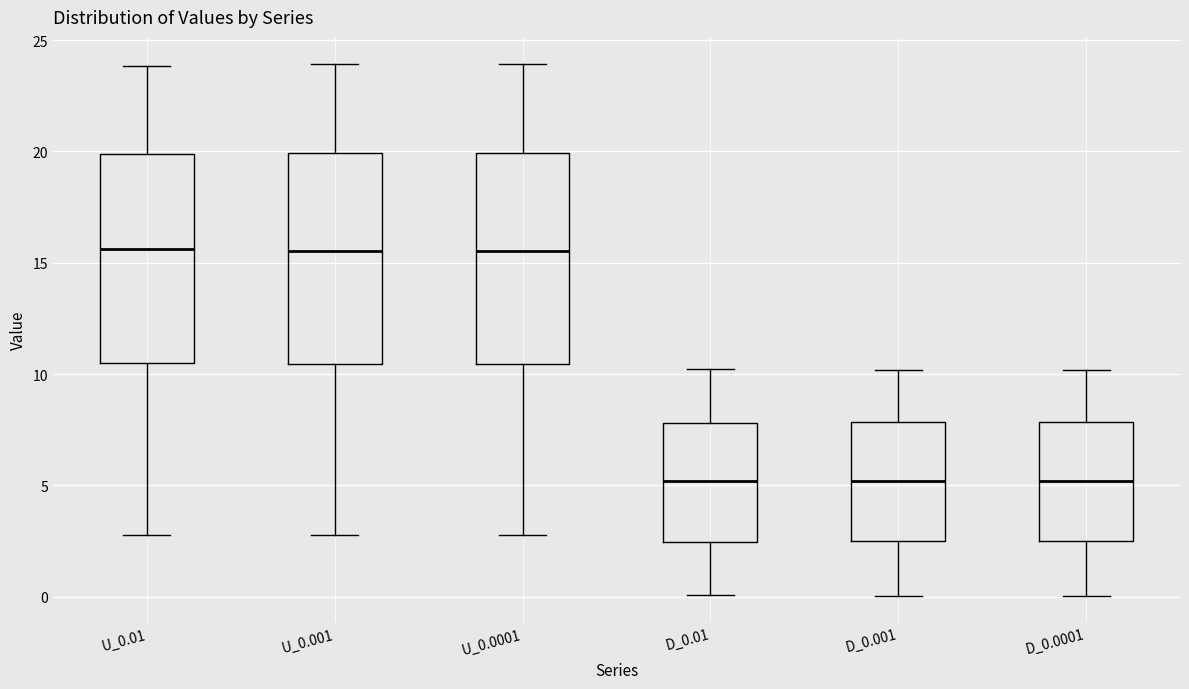

Reading left to right, transcribe this box plot: for each box, give where its median line is, the range the box spans, and where its two whiskers end, as read against the y-axis. The values are not printed on the chart, so give them approximately, as read against the axis.

U_0.01: median 15.5, box 10.5 to 20.0, whiskers 3.0 to 24.0
U_0.001: median 15.5, box 10.5 to 20.0, whiskers 3.0 to 24.0
U_0.0001: median 15.5, box 10.5 to 20.0, whiskers 3.0 to 24.0
D_0.01: median 5.0, box 2.5 to 8.0, whiskers 0.0 to 10.0
D_0.001: median 5.0, box 2.5 to 8.0, whiskers 0.0 to 10.0
D_0.0001: median 5.0, box 2.5 to 8.0, whiskers 0.0 to 10.0